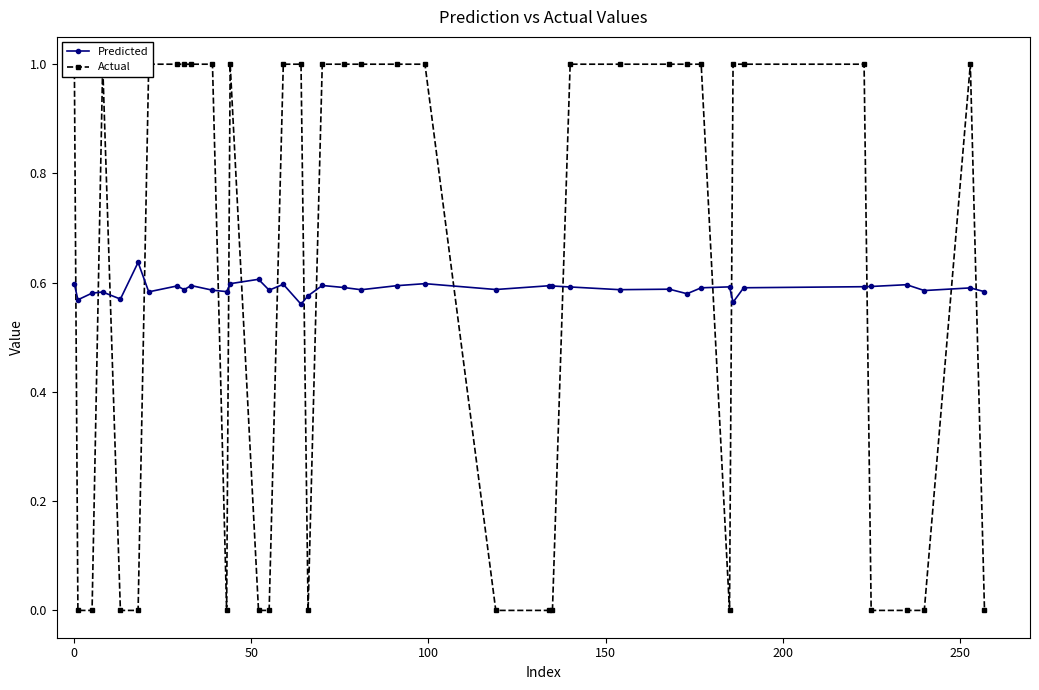

True or false: Predicted has more than 1 interior local peaks.

True